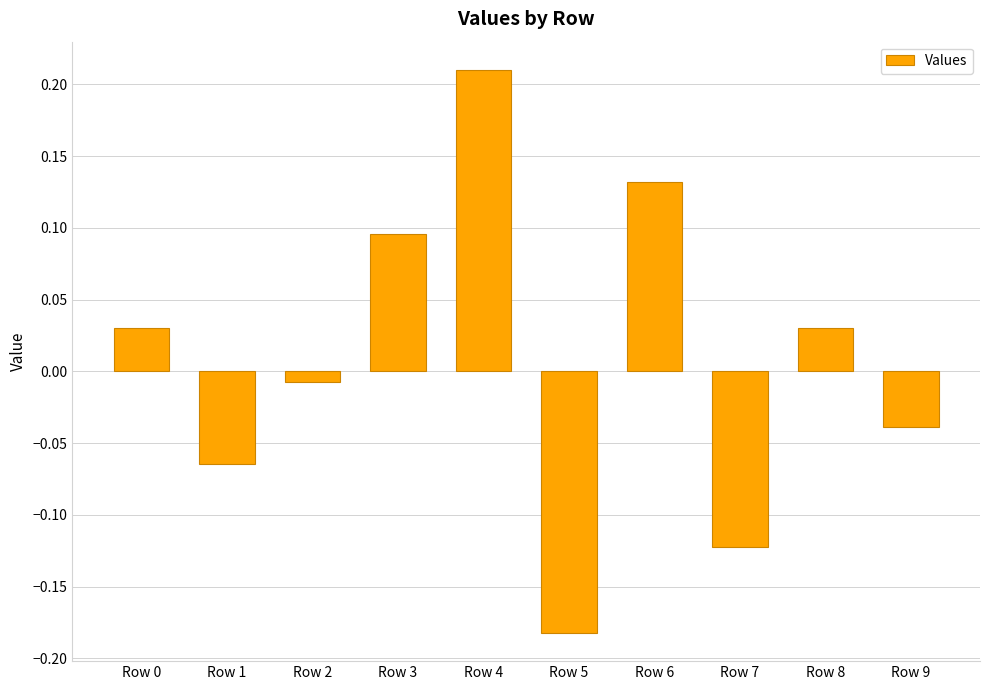

What is the difference between the second highest and second lowest values?

0.3